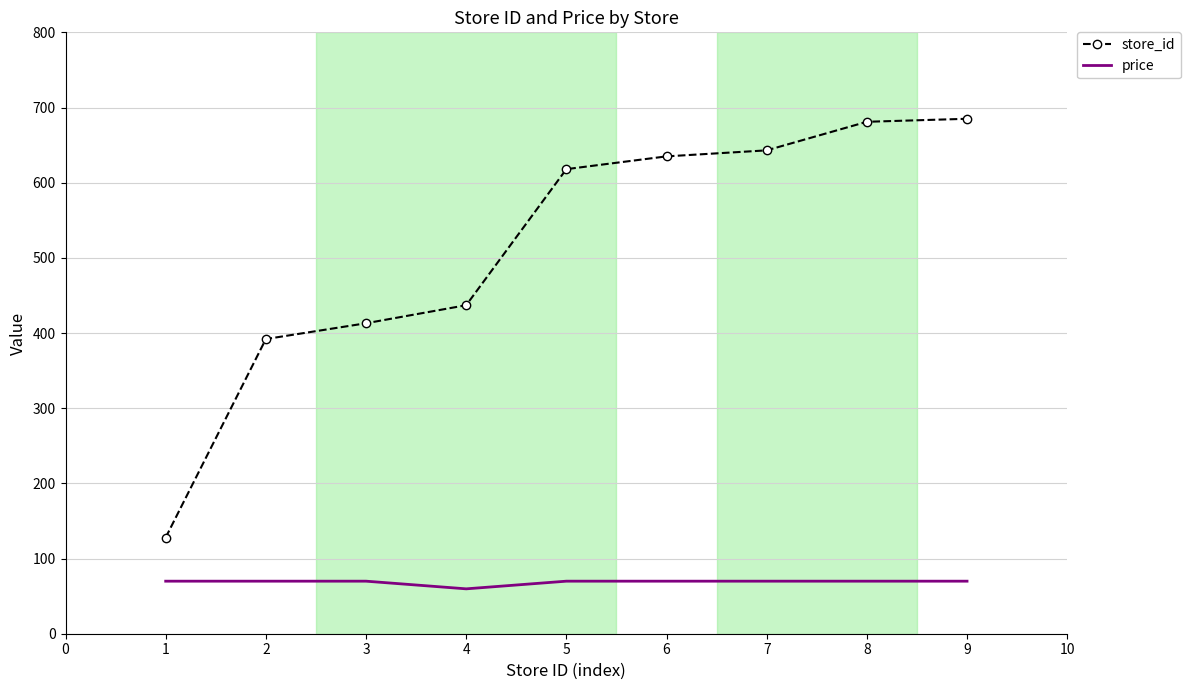

Rank the series by their average value, from lowest to highest.

price, store_id